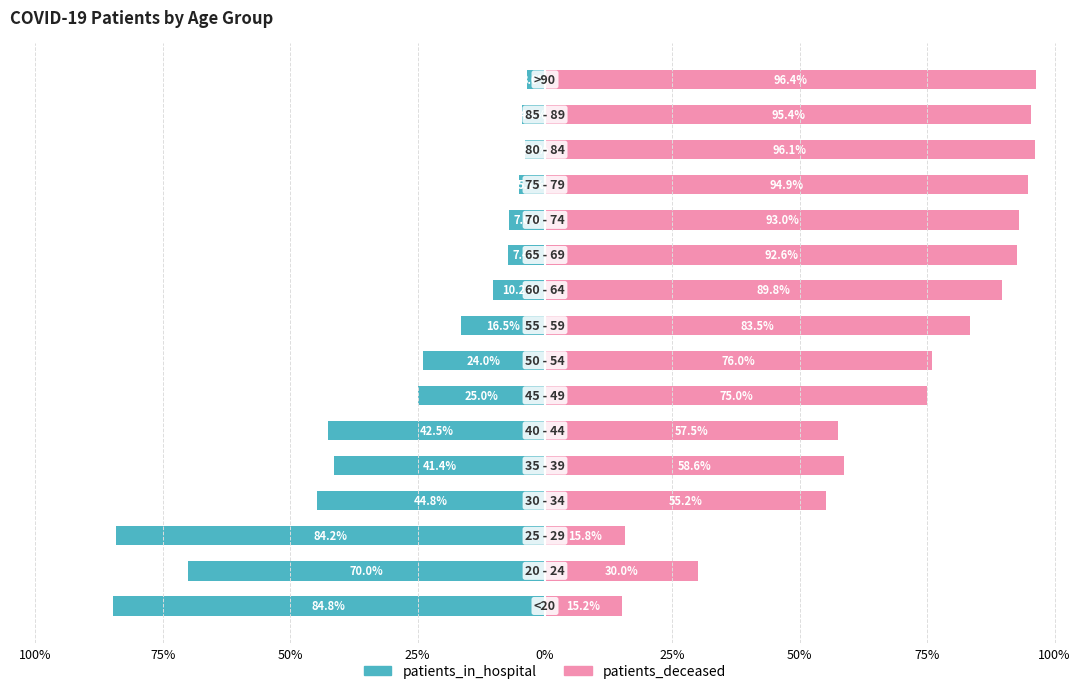

Is it true that patients_in_hospital equals -6.5 at 14?

False